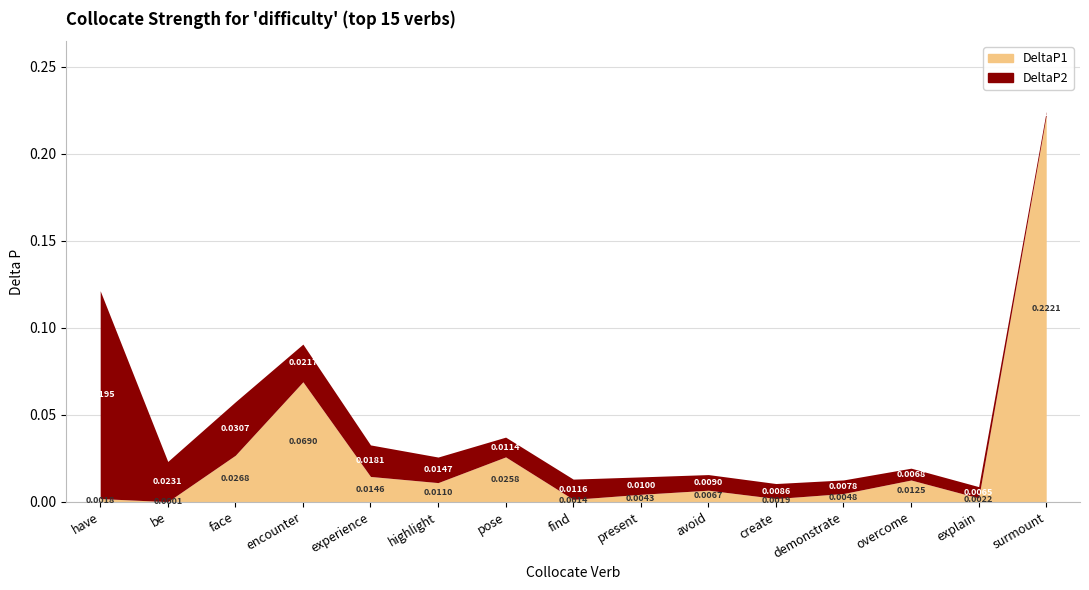

List the series in order of their peak value, highest first.

DeltaP1, DeltaP2